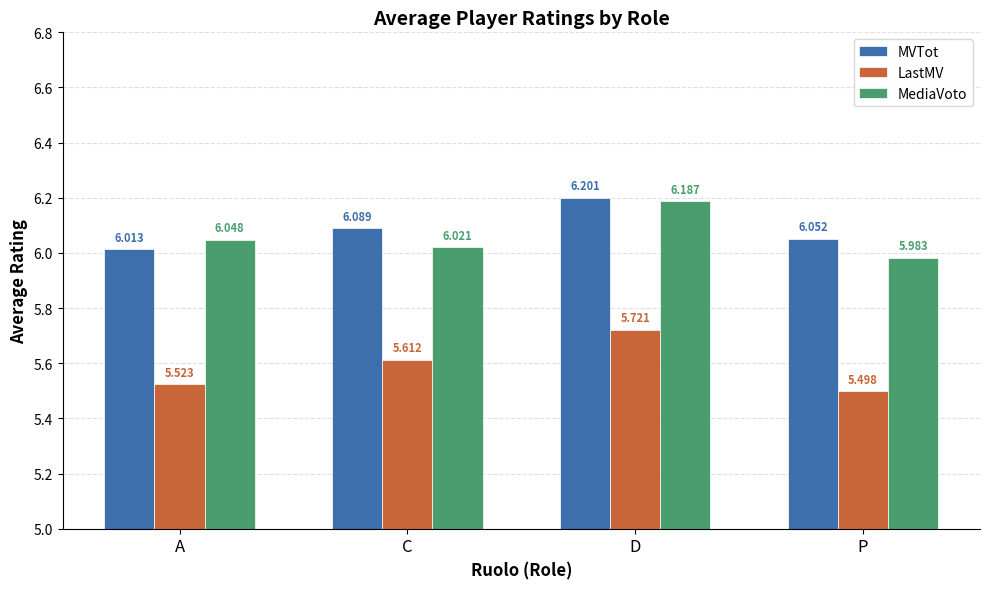

What is the label of the 4th bar from the right?

A